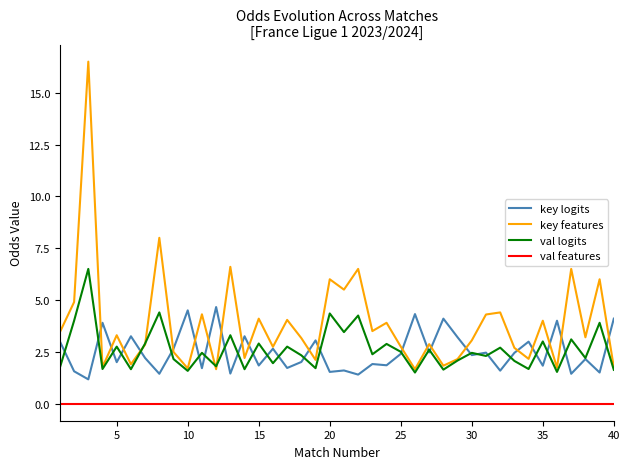

True or false: key logits and val features intersect in this chart.

False